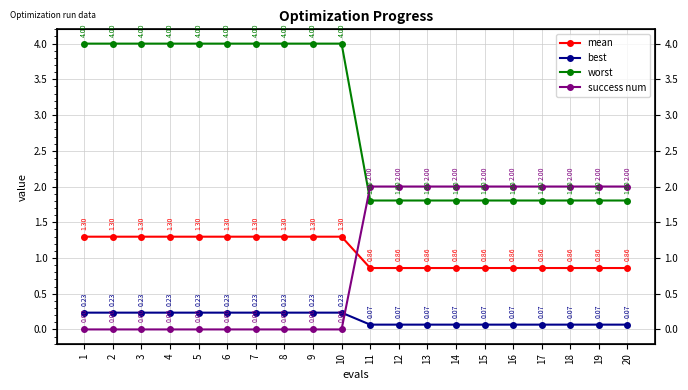

Where do success num and best first cross each other?

10 and 11